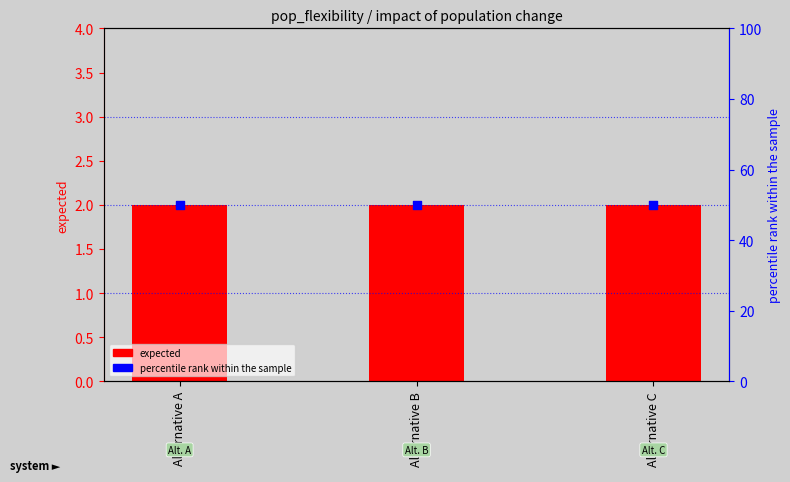

At how many categories does at least one series exceed 17?

3